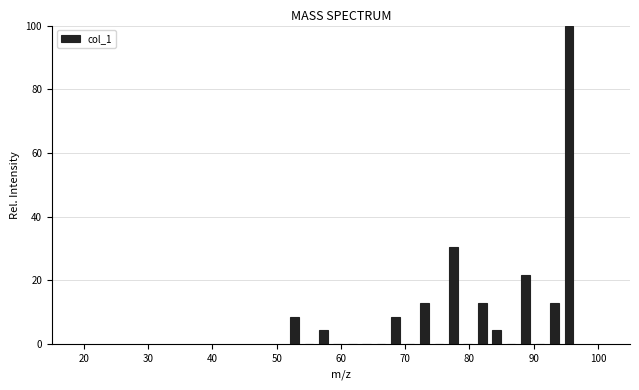

Around what value on the x-axis is the tallest bar? Give the approximate position of its centre, as read against the axis.

95